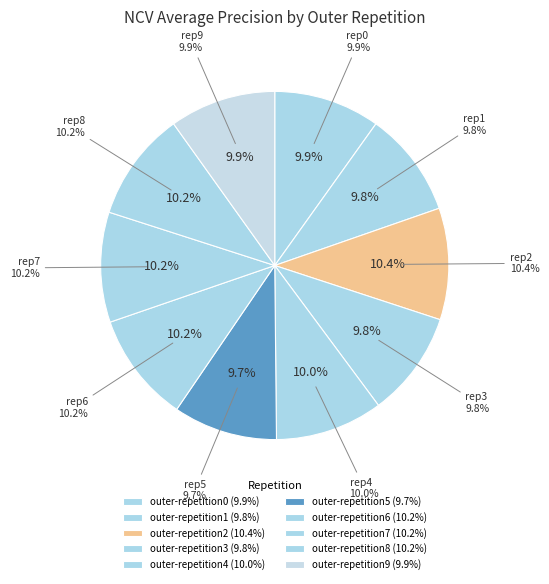

Rank the categories by value from lowest to highest.

outer-repetition5, outer-repetition1, outer-repetition3, outer-repetition9, outer-repetition0, outer-repetition4, outer-repetition8, outer-repetition6, outer-repetition7, outer-repetition2